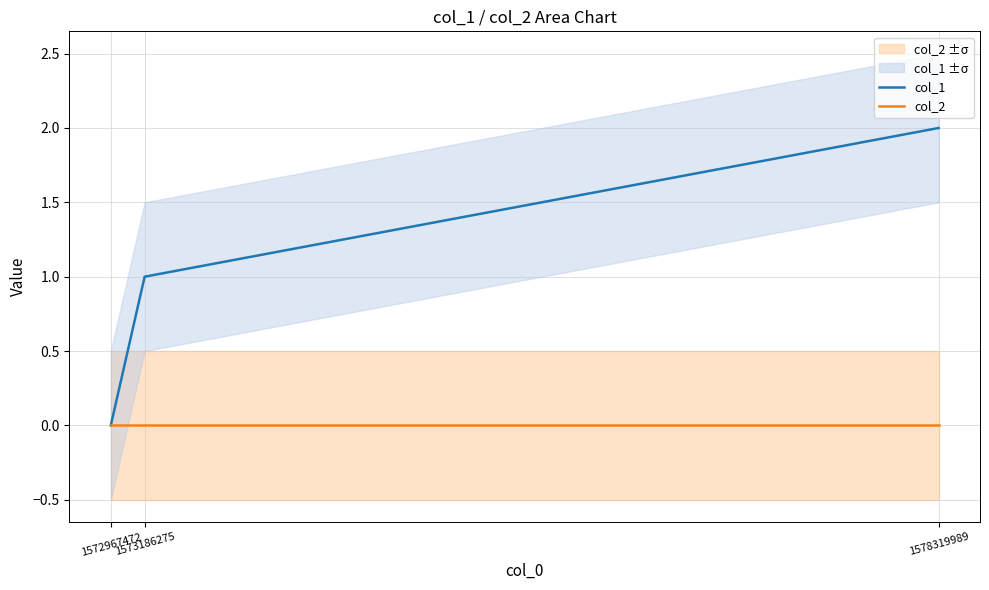

True or false: col_2 has a value of 0 at 1572967472.

True